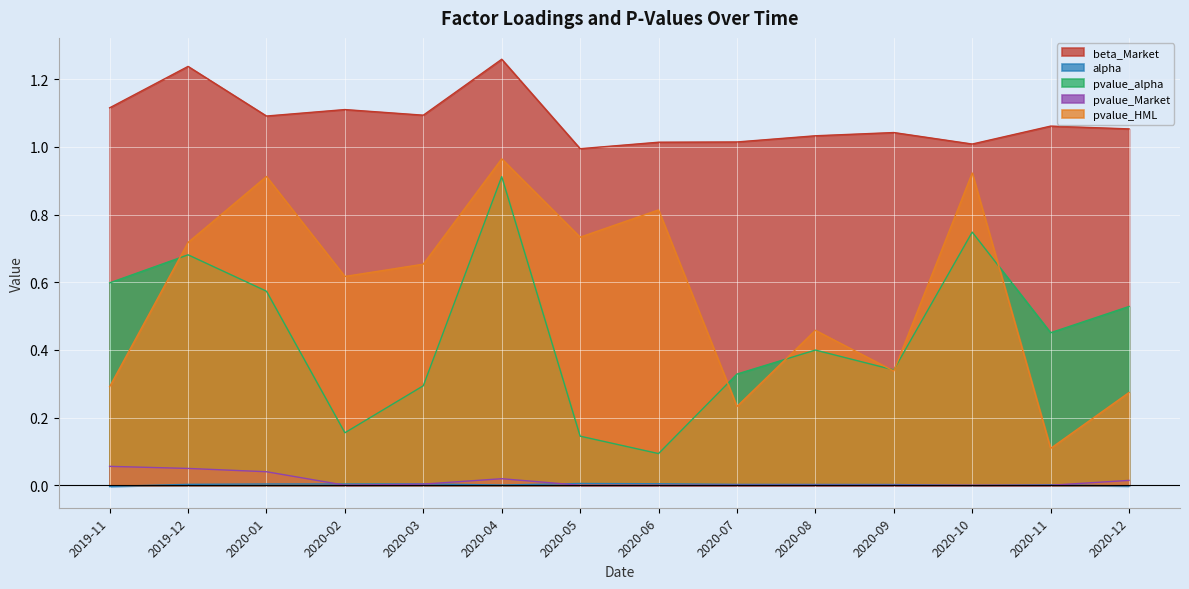

At which category does pvalue_HML reach its first local valley?

2020-02